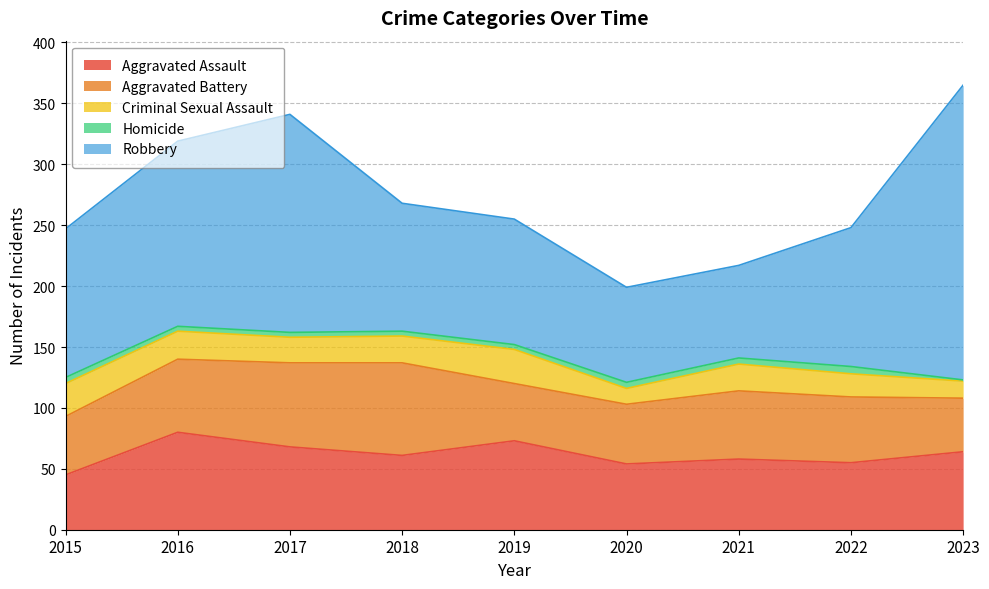

At which category is the sum across all series the highest?

2023